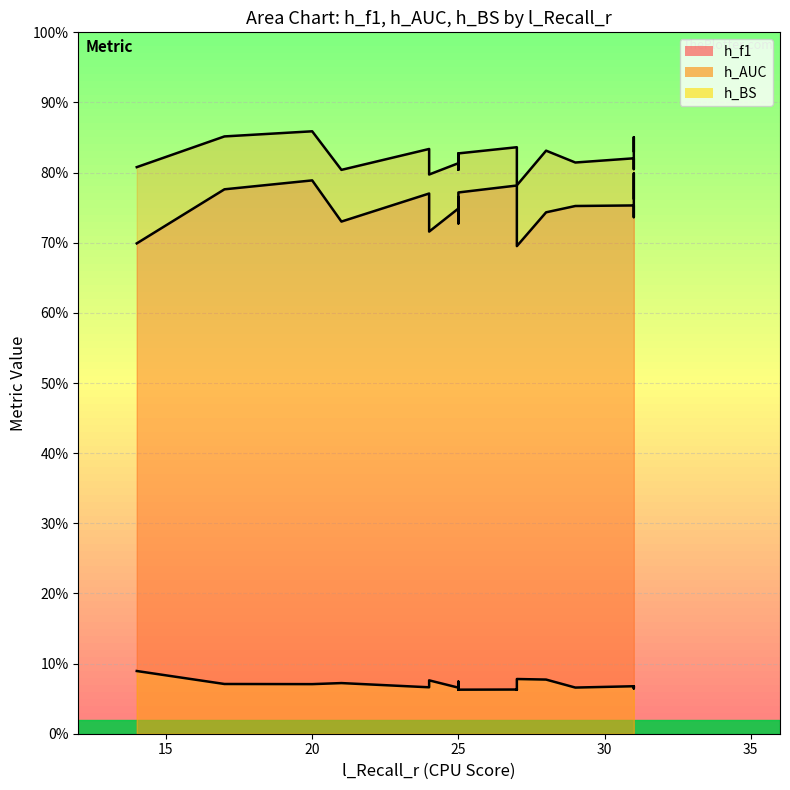

Reading left to right, extract all data points from this chart.

h_f1: 0.8	0.8	0.8	0.7	0.8	0.7	0.8	0.7	0.8	0.7	0.7	0.8	0.8	0.8	0.7	0.7	0.8	0.7	0.7	0.8
h_AUC: 0.9	0.8	0.9	0.8	0.8	0.8	0.8	0.8	0.8	0.8	0.8	0.8	0.8	0.8	0.8	0.8	0.9	0.8	0.8	0.8
h_BS: 0.1	0.1	0.1	0.1	0.1	0.1	0.1	0.1	0.1	0.1	0.1	0.1	0.1	0.1	0.1	0.1	0.1	0.1	0.1	0.1